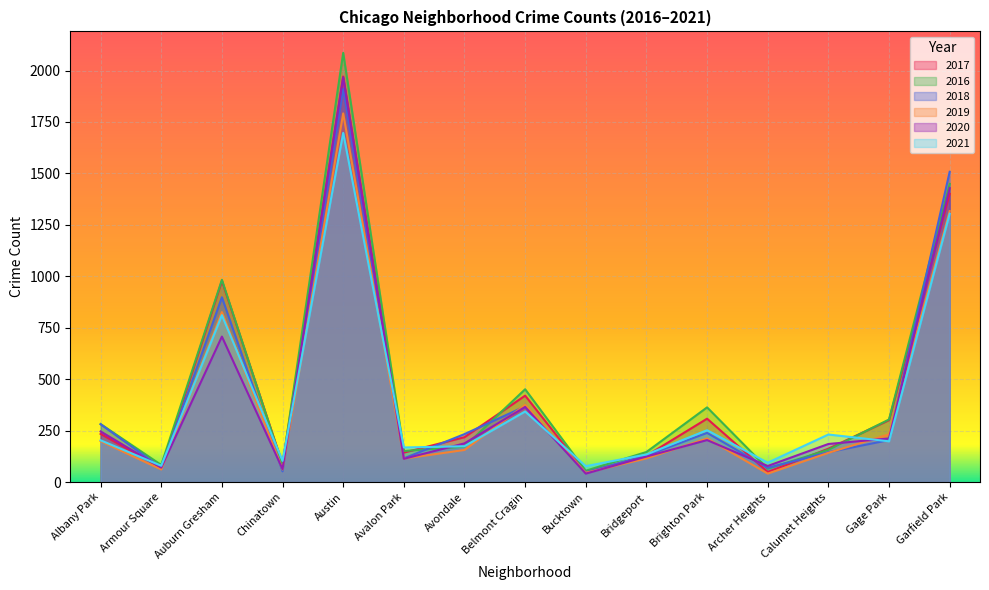

At Bridgeport, list the series in order from largest to smallest.

2016, 2021, 2018, 2017, 2020, 2019